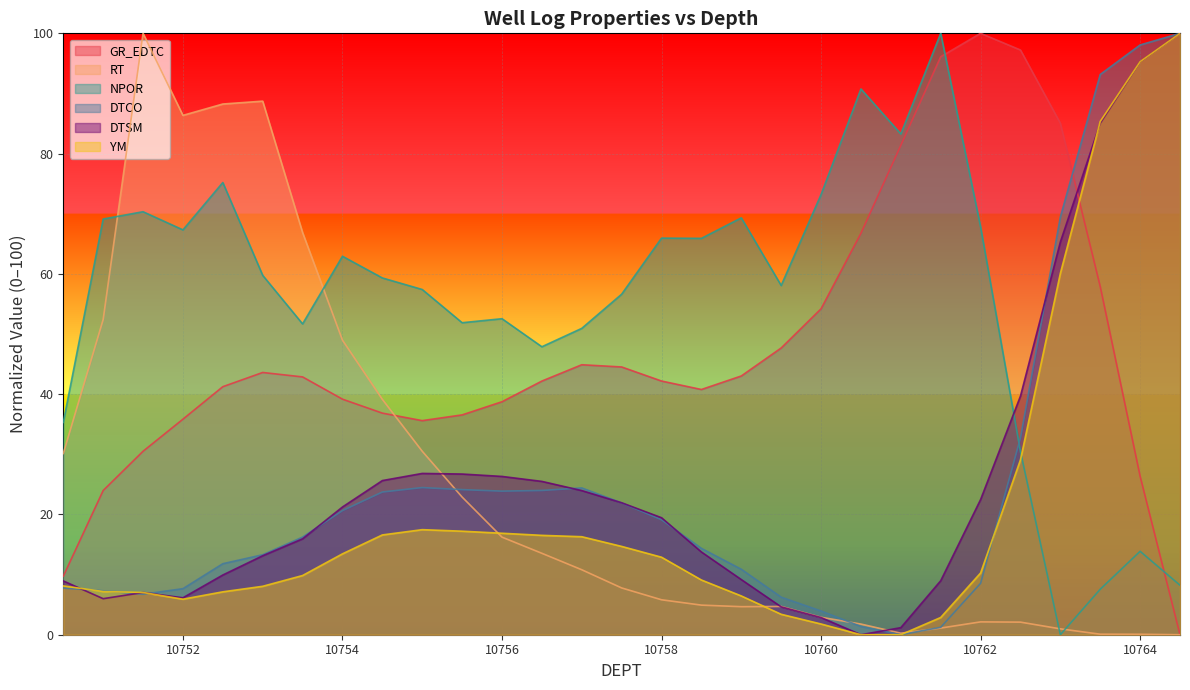

True or false: YM has more than 0 interior local peaks.

True